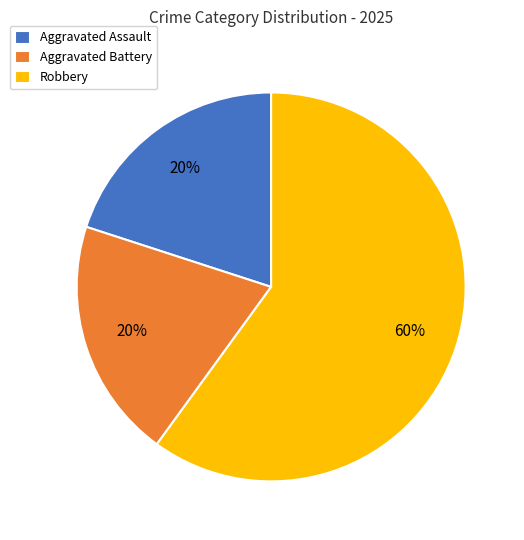

What is the largest slice in the pie chart?

Robbery